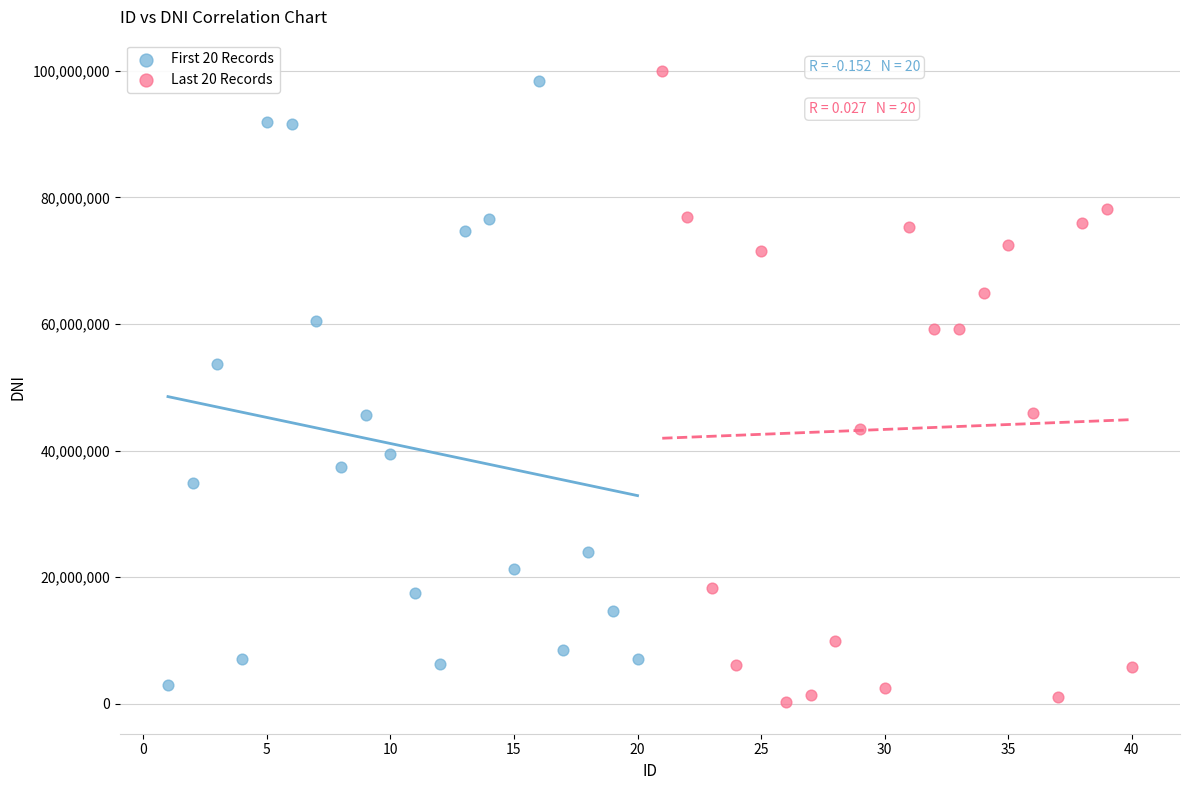

Which series contains the highest Y value?

Last 20 Records